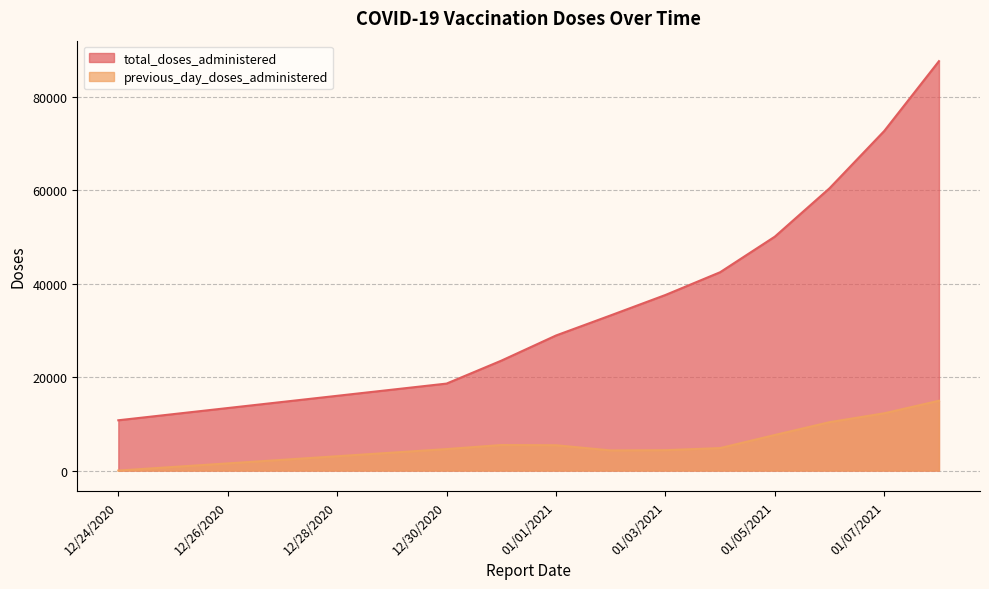

At which label does total_doses_administered first exceed 37551?

1/4/2021